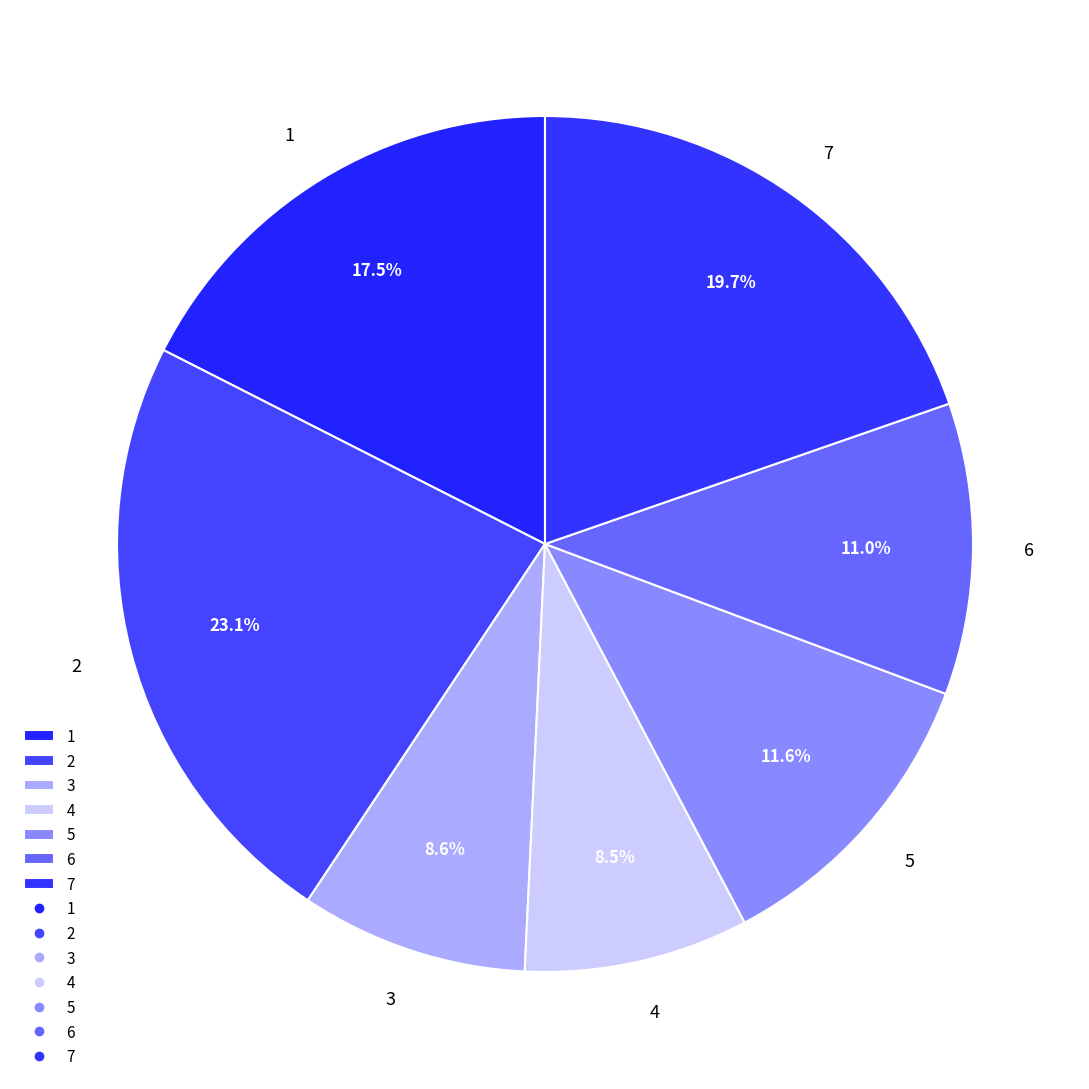

Is there any slice that represents more than half of the pie?

No